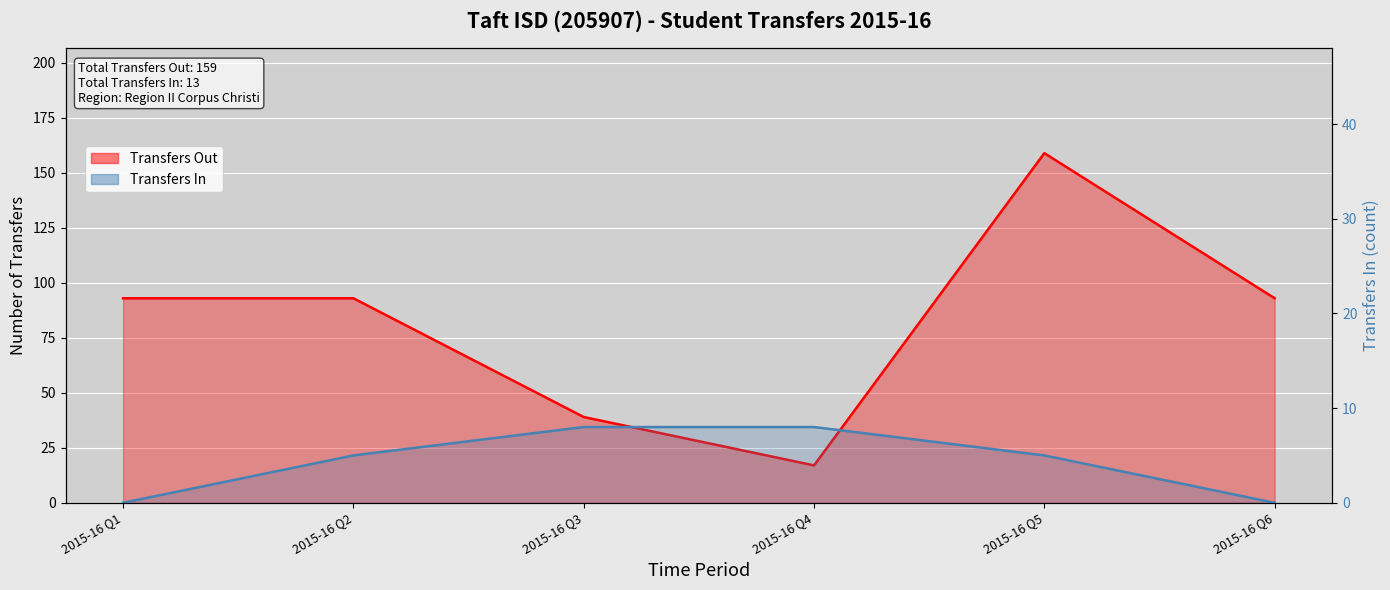

Between 2015-16 Q5 and 2015-16 Q1, which is larger?

2015-16 Q5